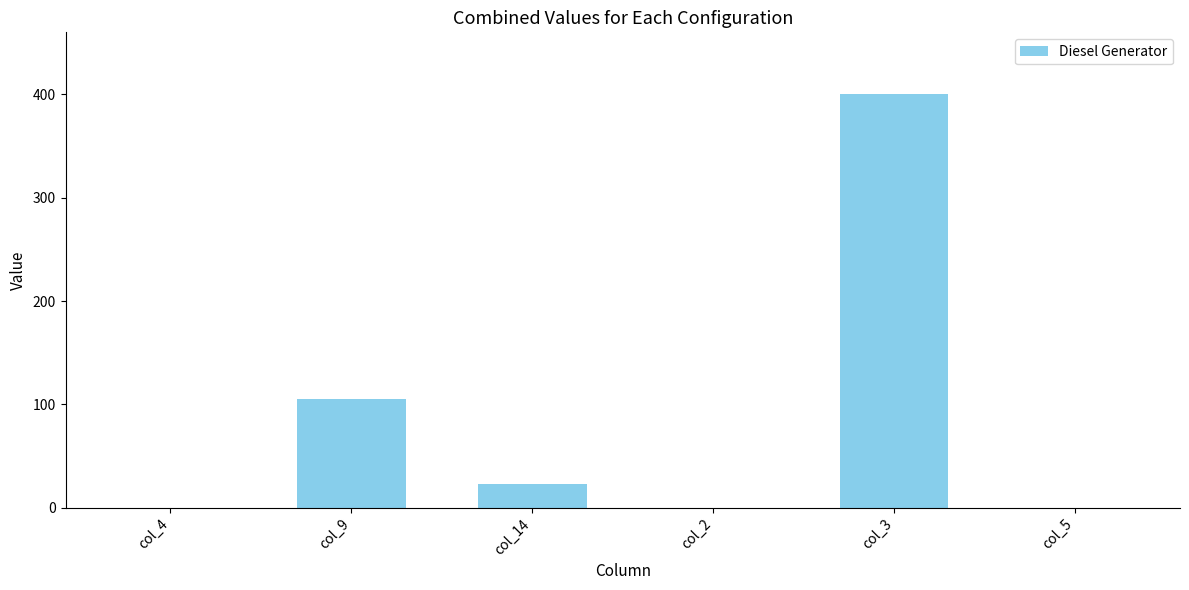

How many distinct data groups are displayed?

1